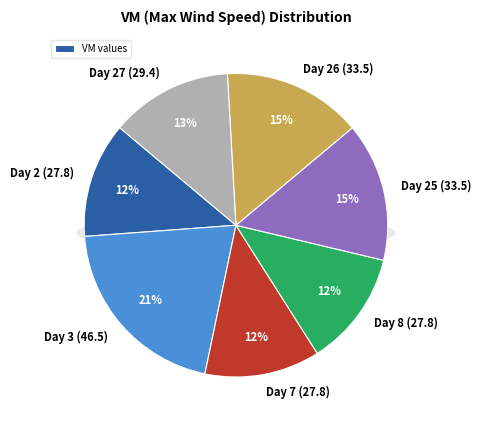

Between 46.5 and 27.8, which is larger?

46.5